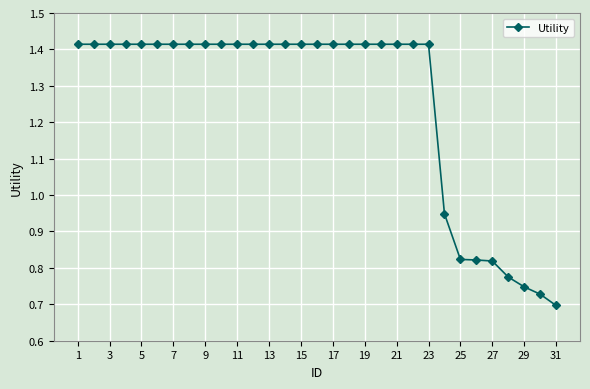

What is the average value?

1.3